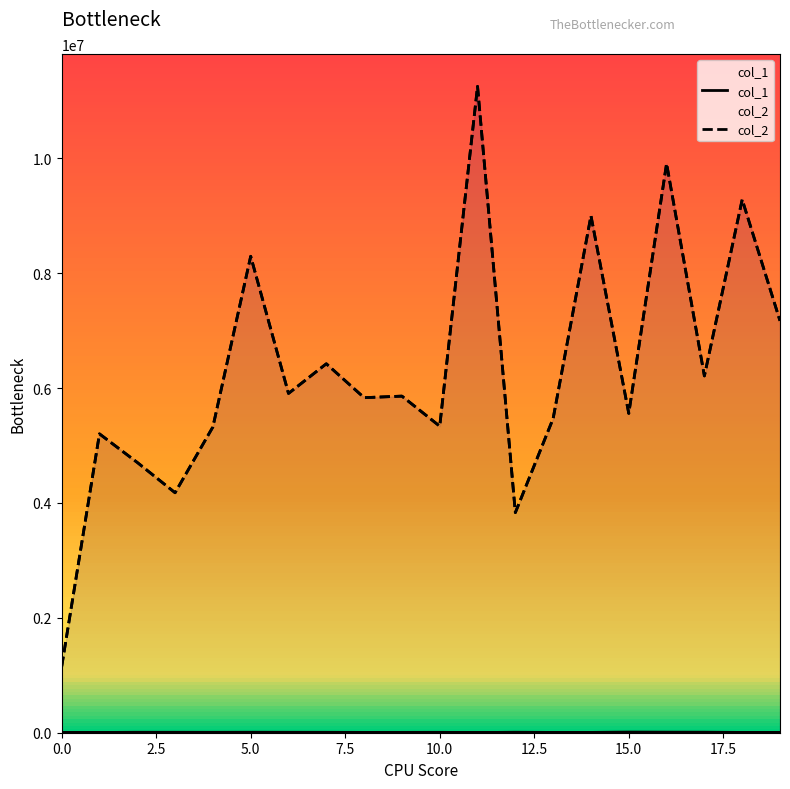

What is the difference between the maximum and minimum values in the col_1 series?

5499